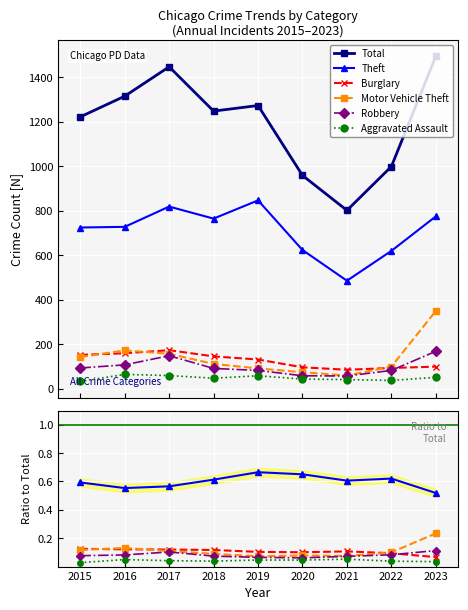

How many lines are shown in the chart?

6